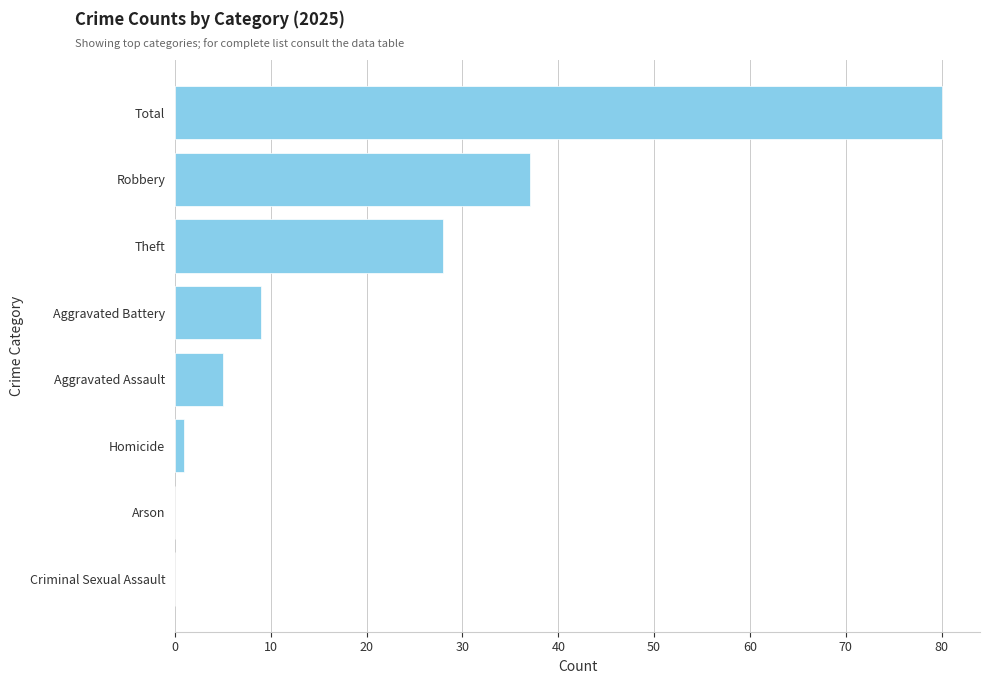

What is the change in value from Theft to Aggravated Assault?

-23